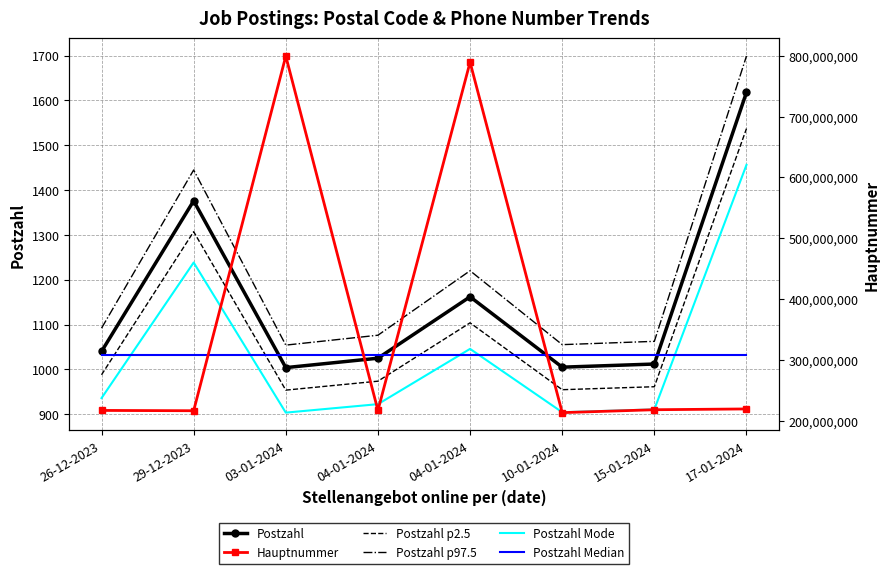

Rank the series by their maximum value, from lowest to highest.

Postzahl Median, Postzahl Mode, Postzahl p2.5, Postzahl, Postzahl p97.5, Hauptnummer